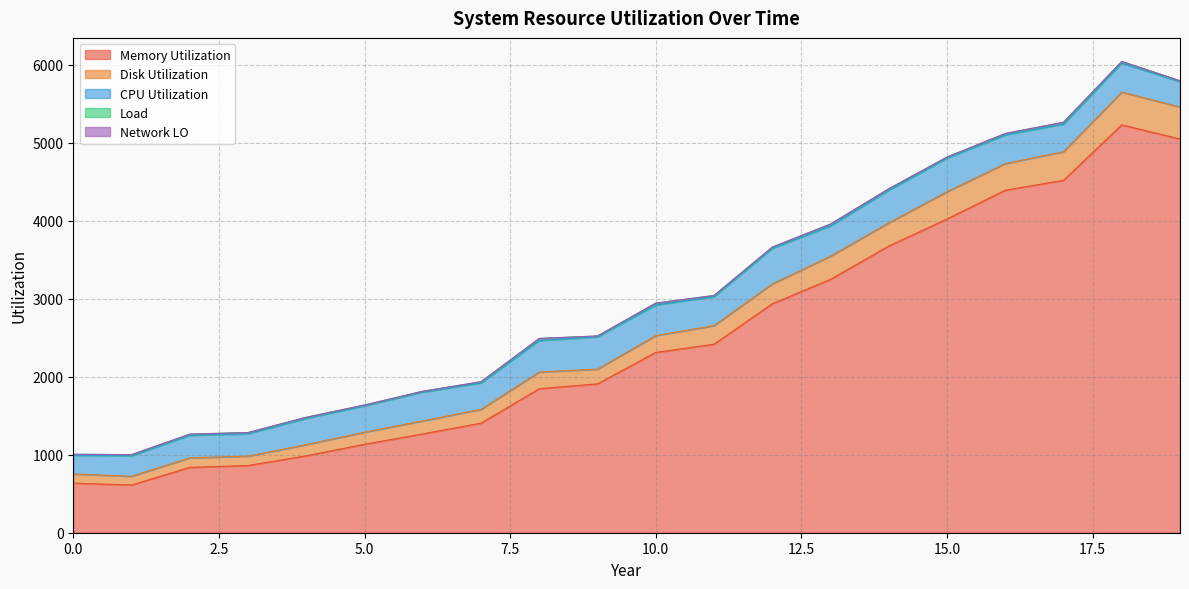

Which has a higher value, 17 or 19?

19